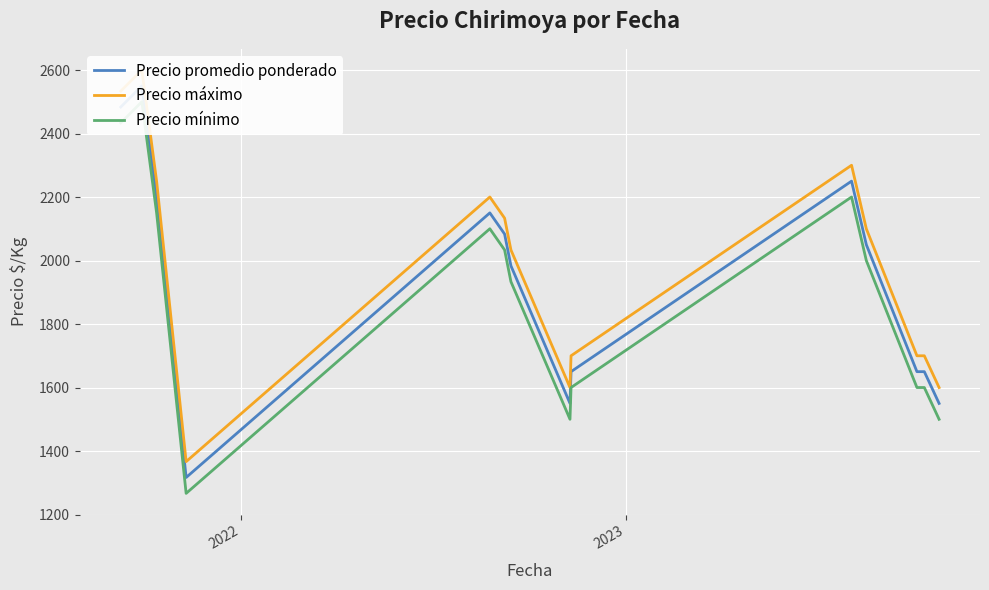

In Precio máximo, how many points are lower than both neighbors (excluding endpoints)?

2